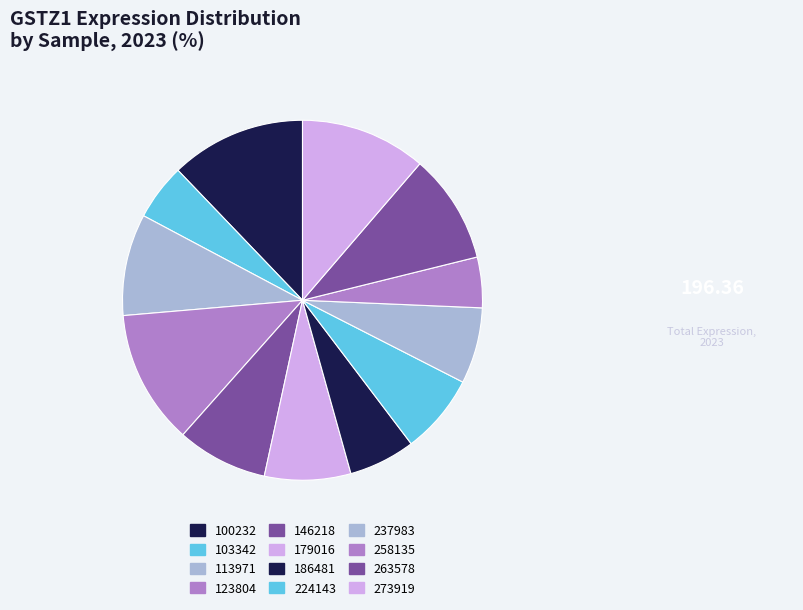

How many segments does this pie chart have?

12